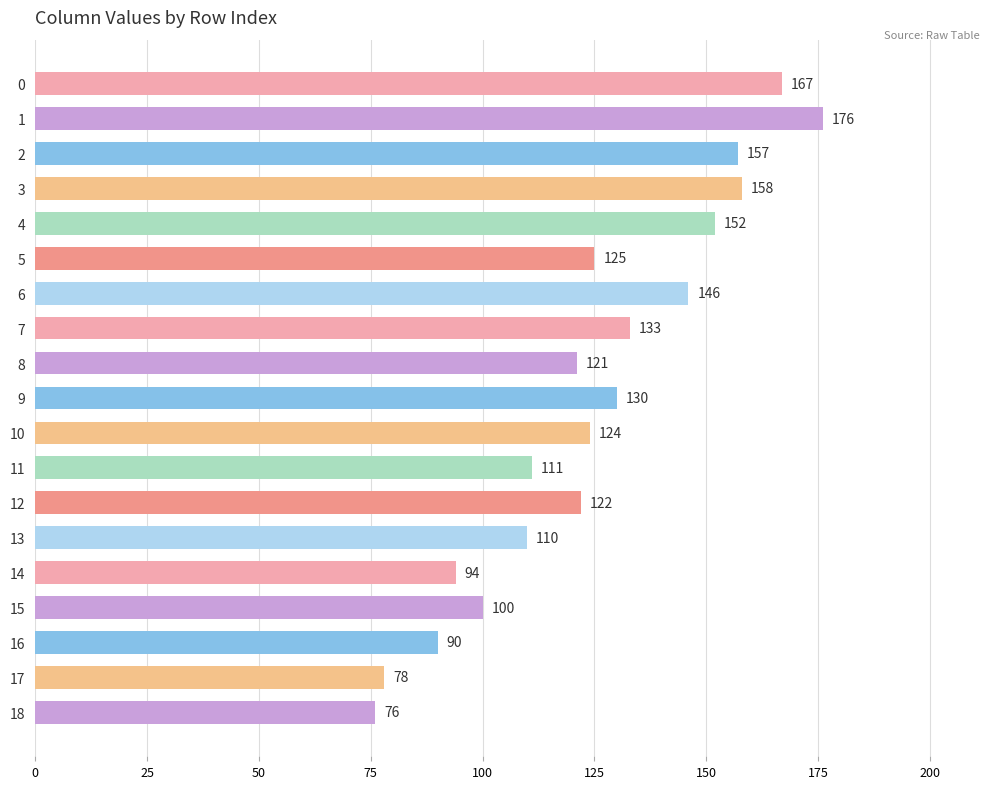

Rank the categories by value from highest to lowest.

1, 0, 3, 2, 4, 6, 7, 9, 5, 10, 12, 8, 11, 13, 15, 14, 16, 17, 18